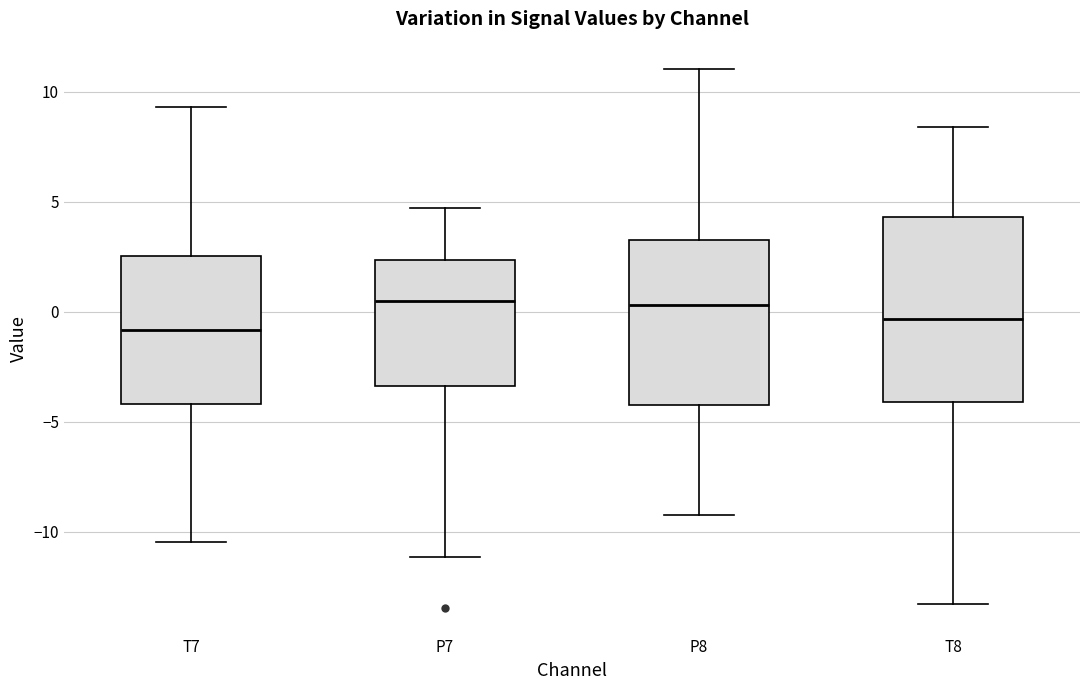

Reading left to right, read every box against the y-axis: the position of its median line, the range the box covers, and the ends of its whiskers. The values are not printed on the chart, so give them approximately, as read against the axis.

T7: median -1.0, box -4.0 to 2.5, whiskers -10.5 to 9.5
P7: median 0.5, box -3.5 to 2.5, whiskers -11.0 to 4.5
P8: median 0.5, box -4.0 to 3.5, whiskers -9.0 to 11.0
T8: median -0.5, box -4.0 to 4.5, whiskers -13.5 to 8.5